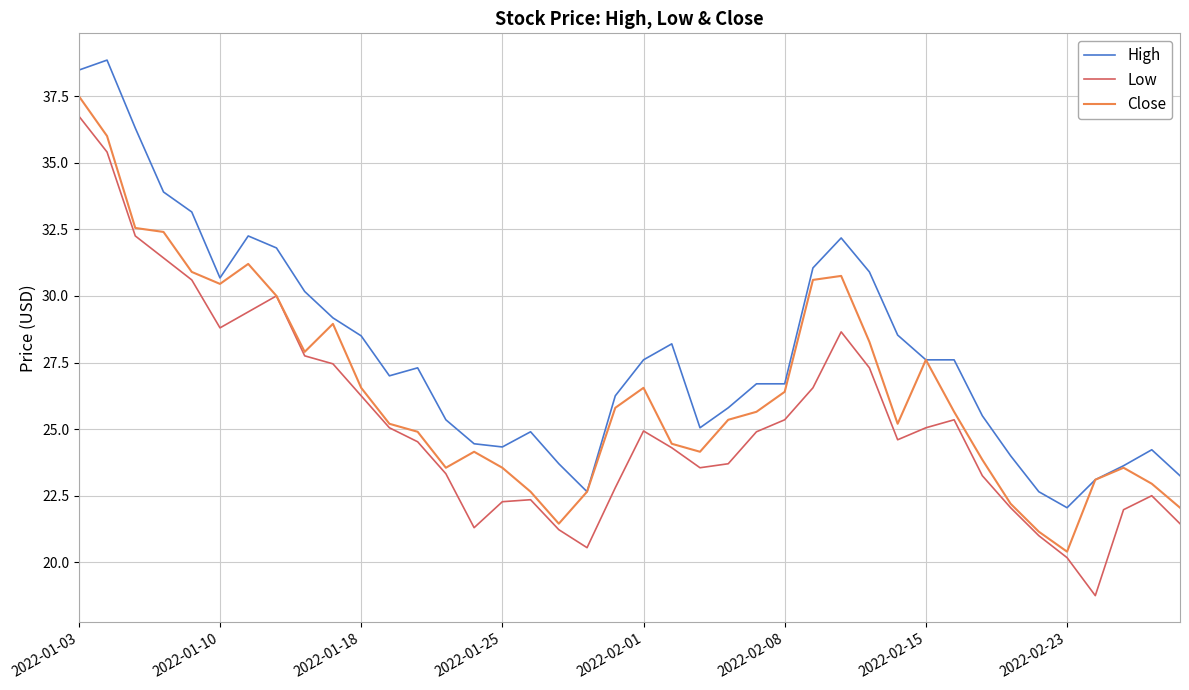

What is the minimum value shown in the chart?

18.8